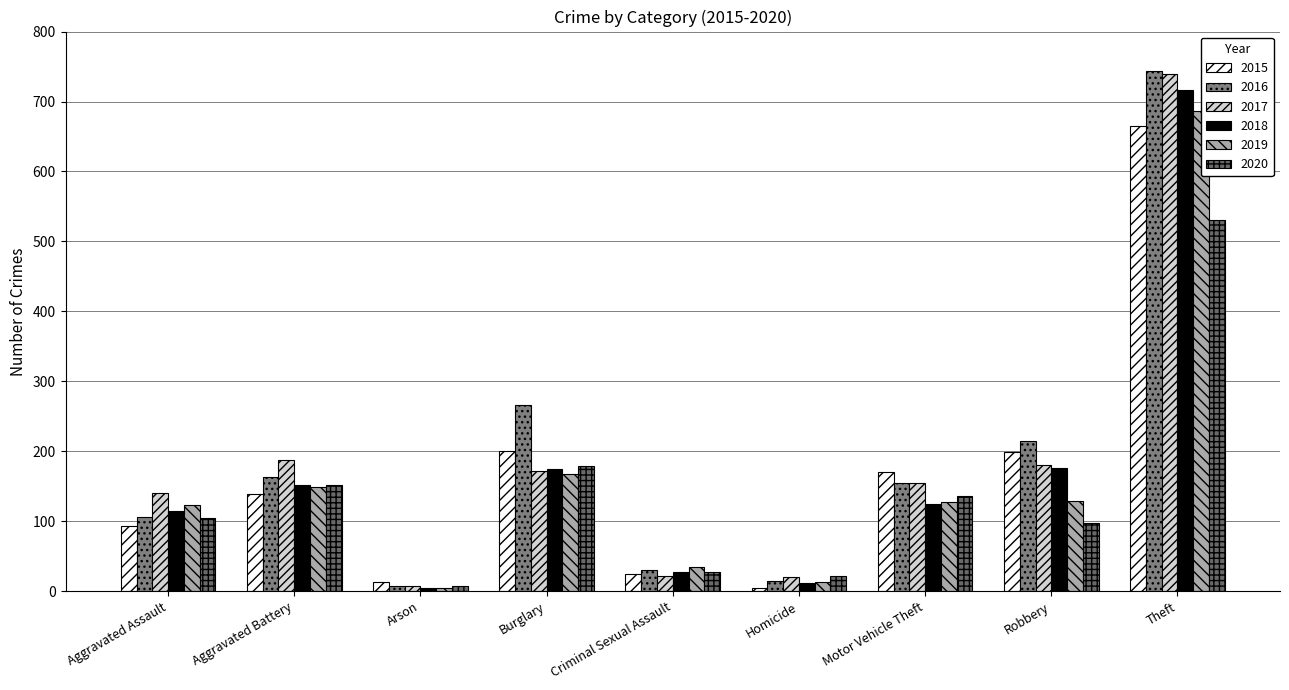

Between Aggravated Assault and Homicide, which series saw the biggest shift?

2017